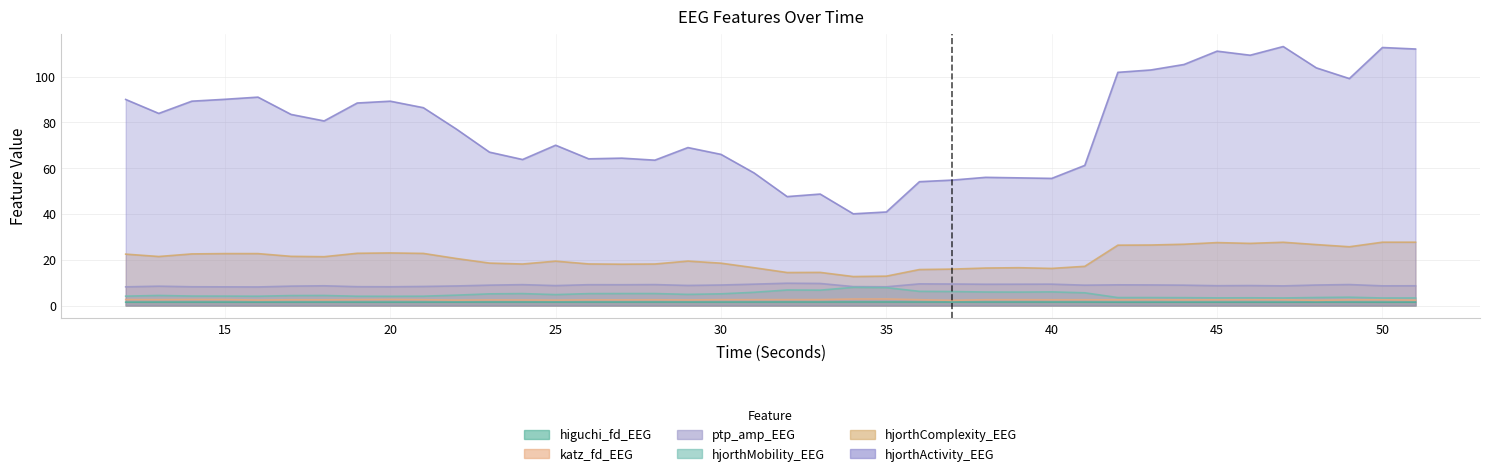

The value of hjorthMobility_EEG at 50 is 3.3. True or false?

True